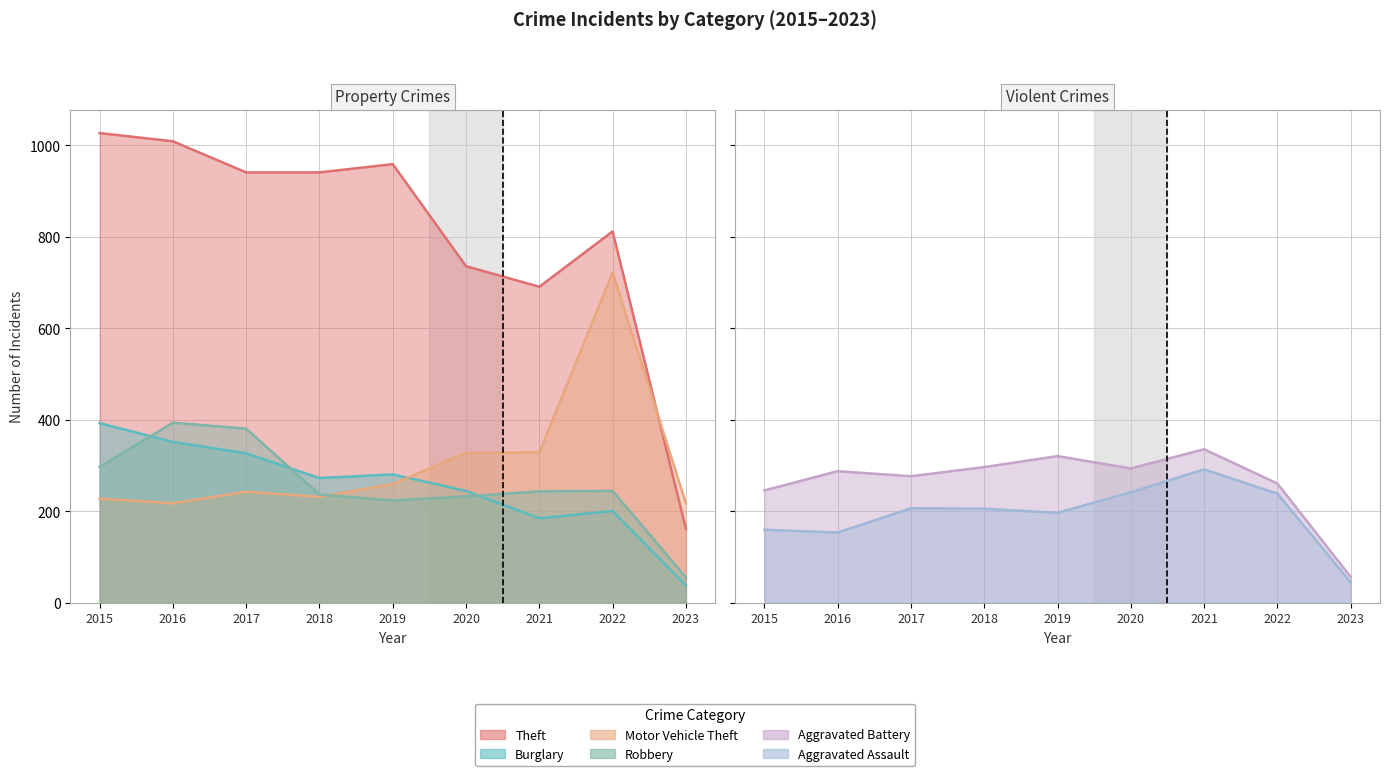

Which category has the highest value in the Robbery series?

2016